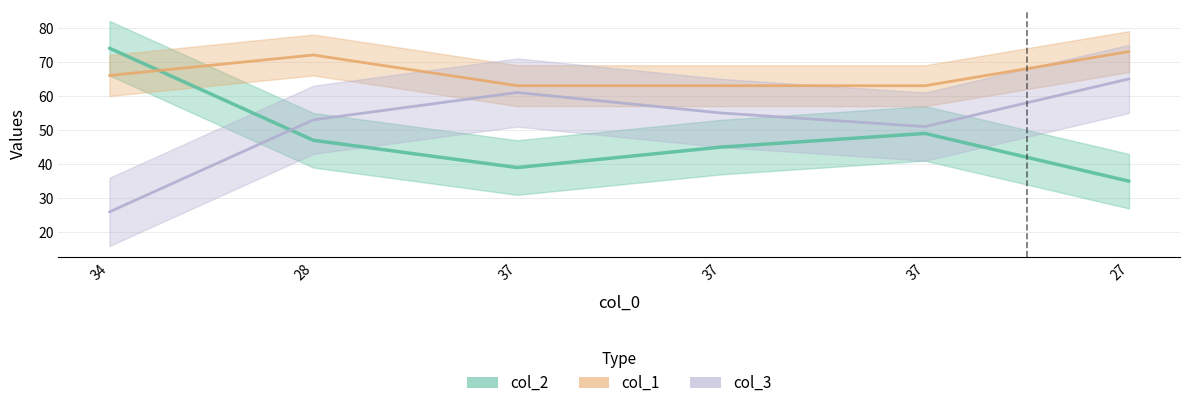

What is the label of the 1st point from the left?

34